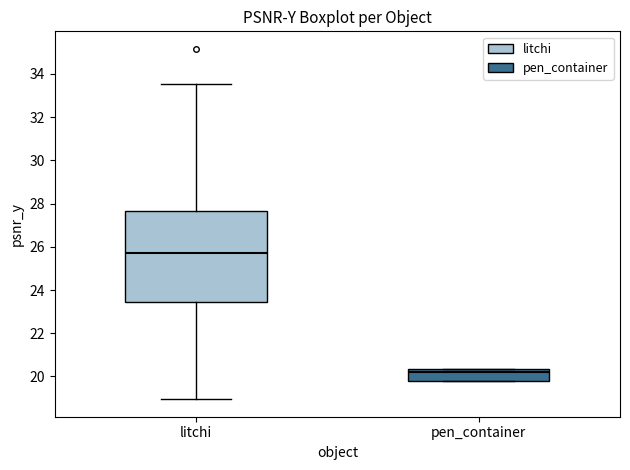

Where is the lower edge of the box for litchi on the y-axis? The values are not printed on the chart, so give them approximately, as read against the axis.

23.4